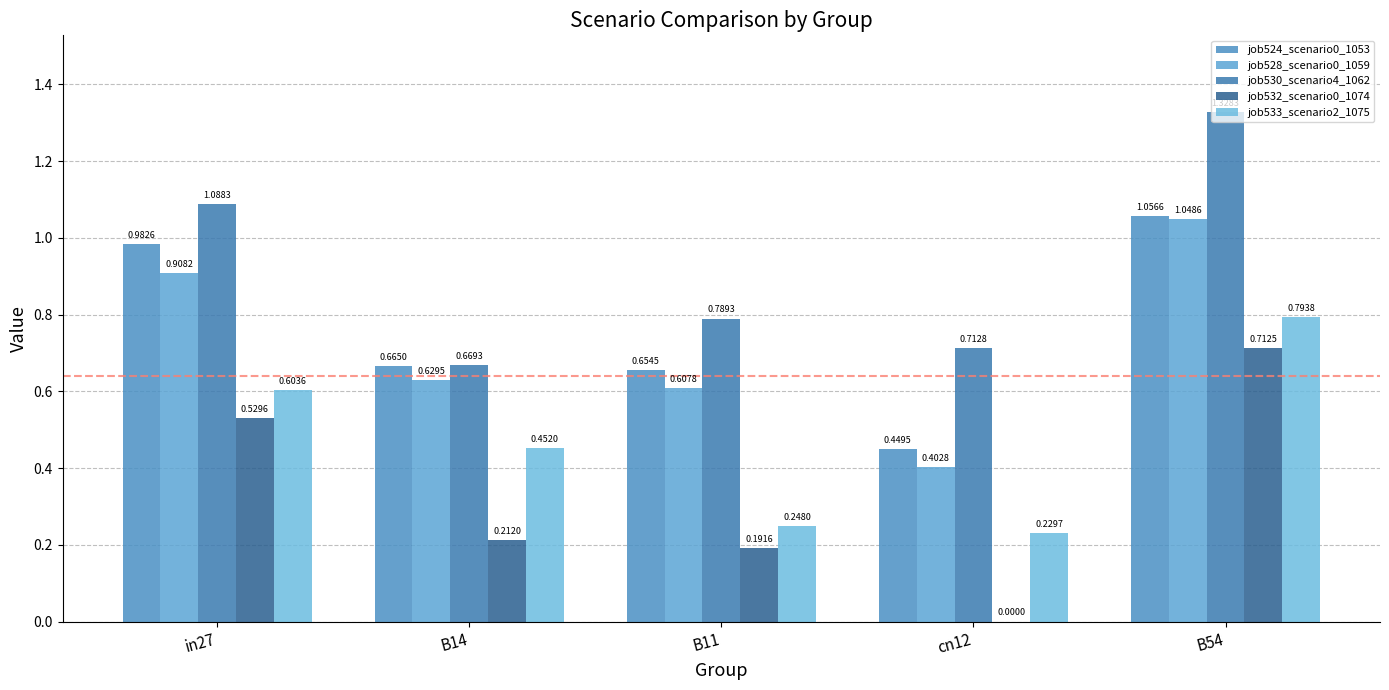

The job532_scenario0_1074 series shows 0.5 at B54. True or false?

False